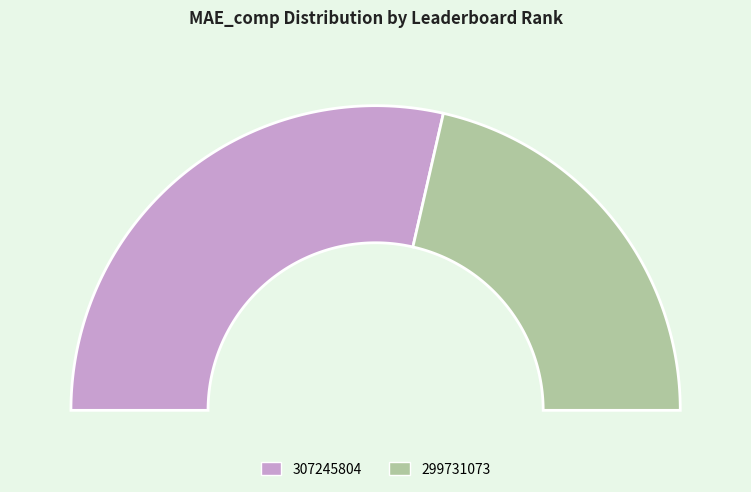

Approximately how many times larger is the value at 299731073 compared to 307245804?

0.8